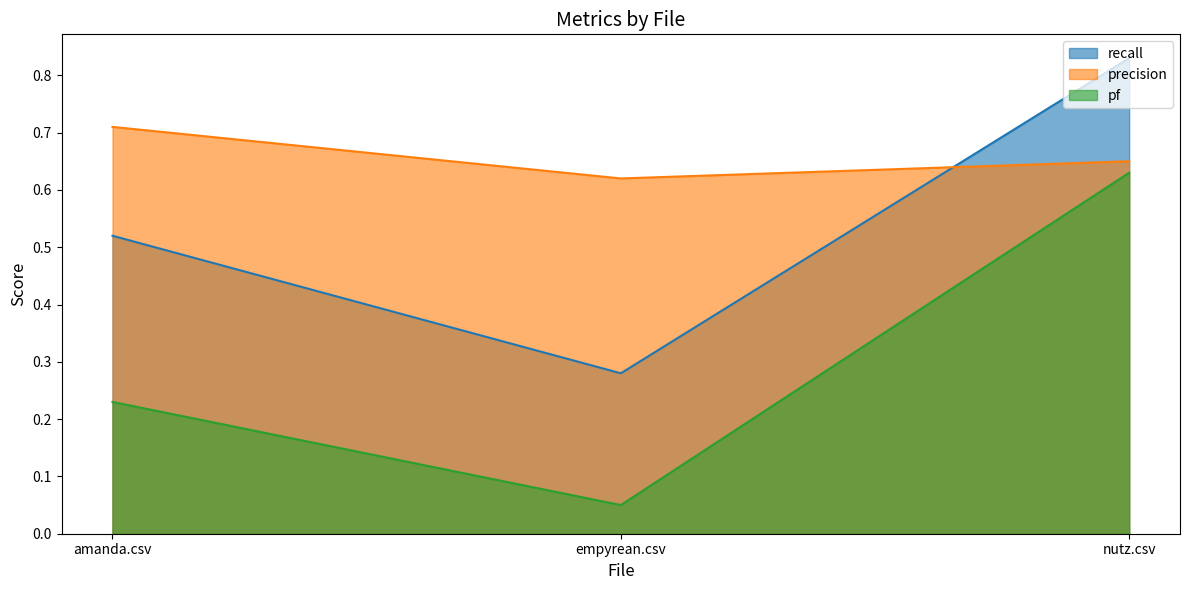

What position from the left is empyrean.csv?

2